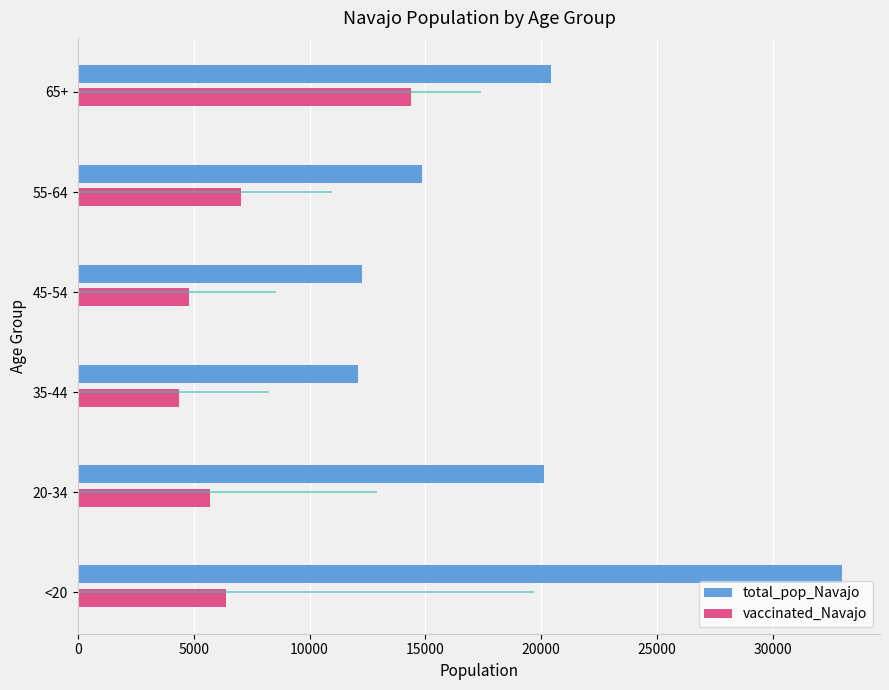

Which series changed the most between <20 and 55-64?

total_pop_Navajo